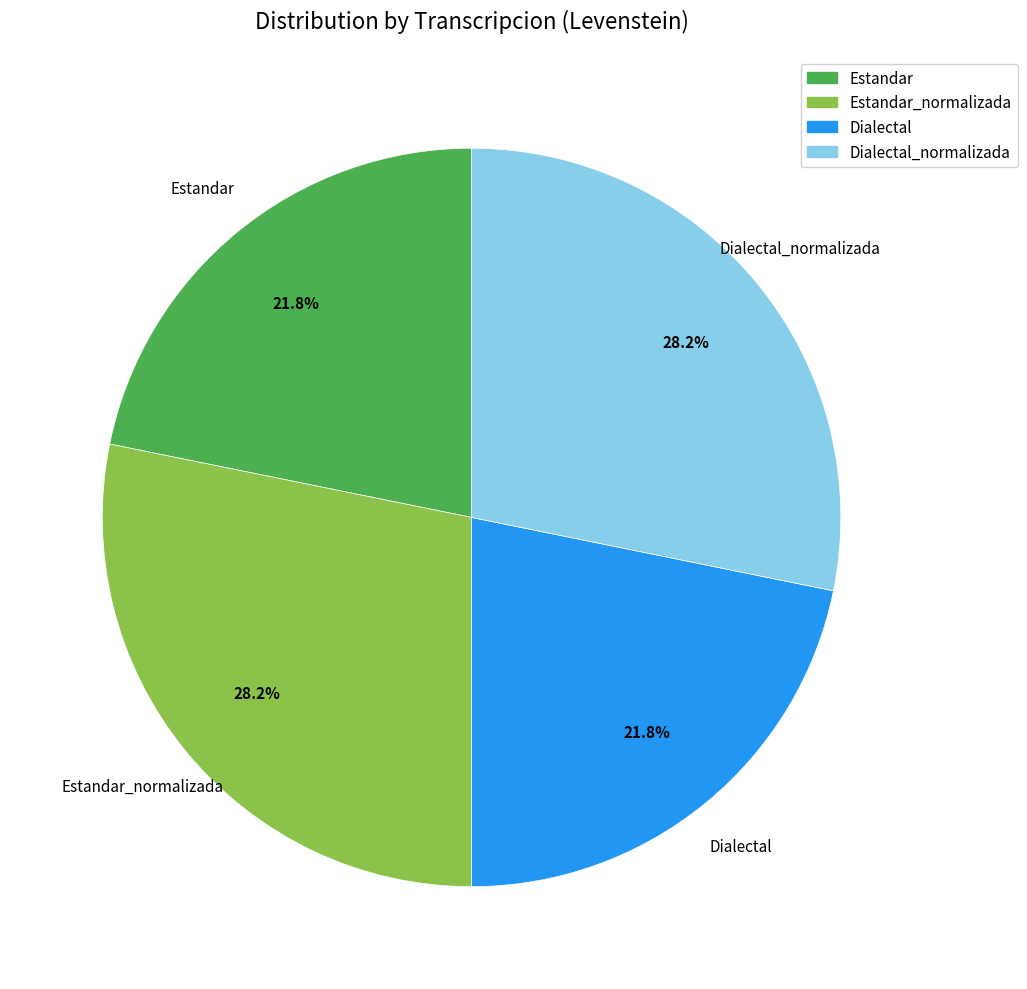

Does any single category account for the majority?

No